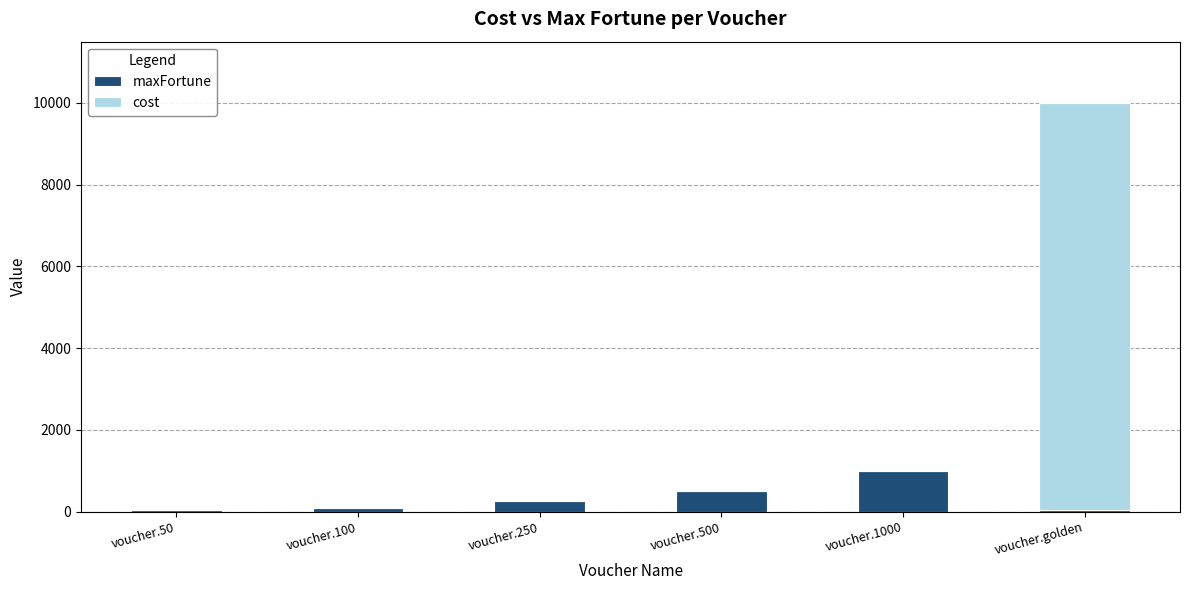

Reading left to right, what are the values for maxFortune?

voucher.50=50	voucher.100=100	voucher.250=250	voucher.500=500	voucher.1000=1000	voucher.golden=50